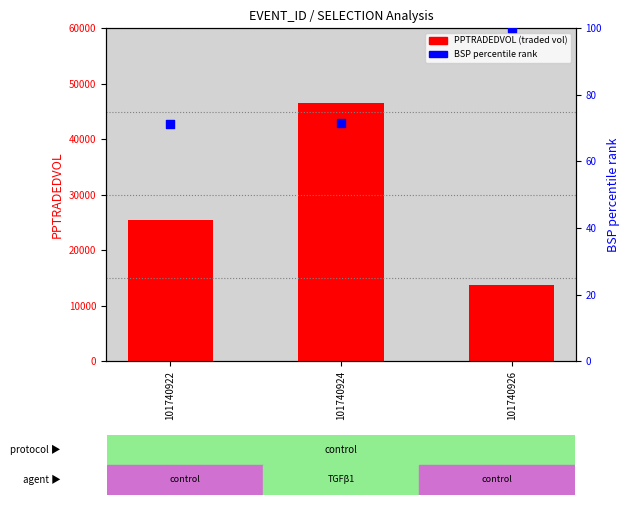

Which series reaches the minimum Y coordinate?

BSP (percentile rank)